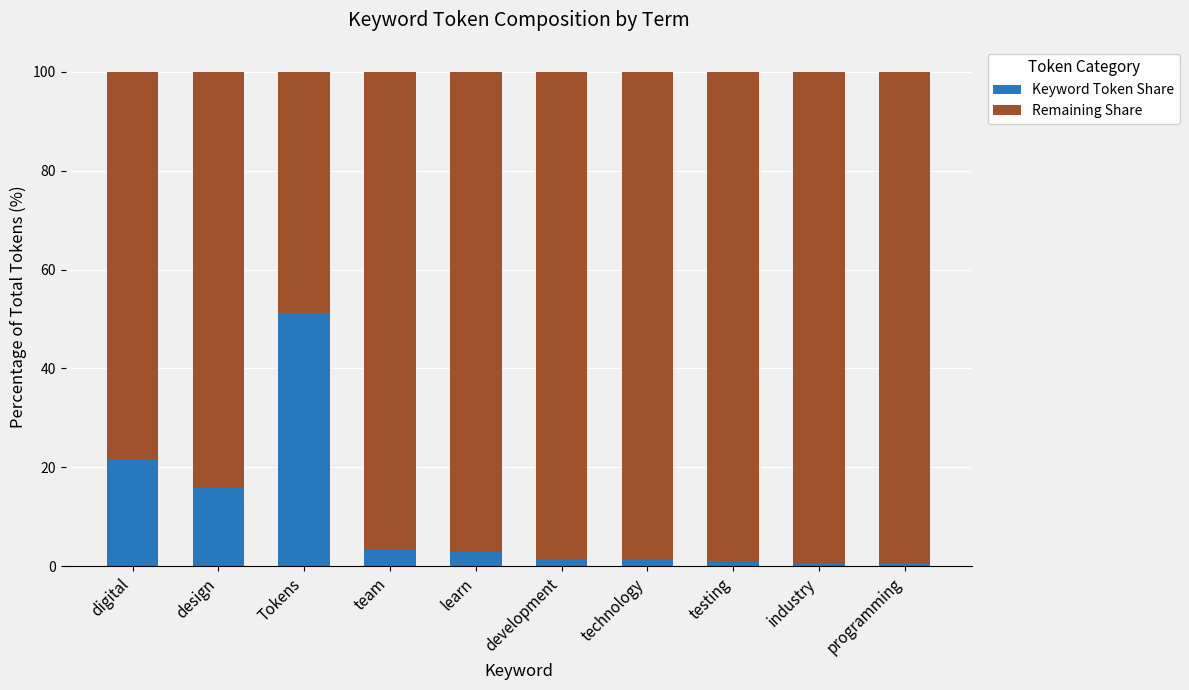

What is the average value of the Keyword Token Share series?

10.0